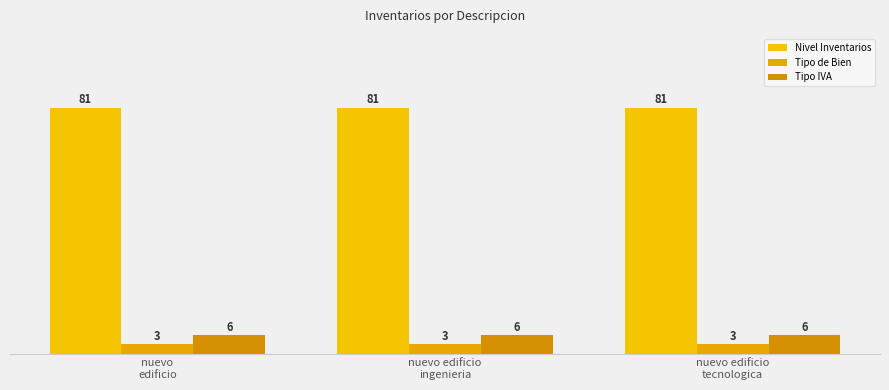

At which label is Nivel Inventarios closest to 81?

nuevo
edificio